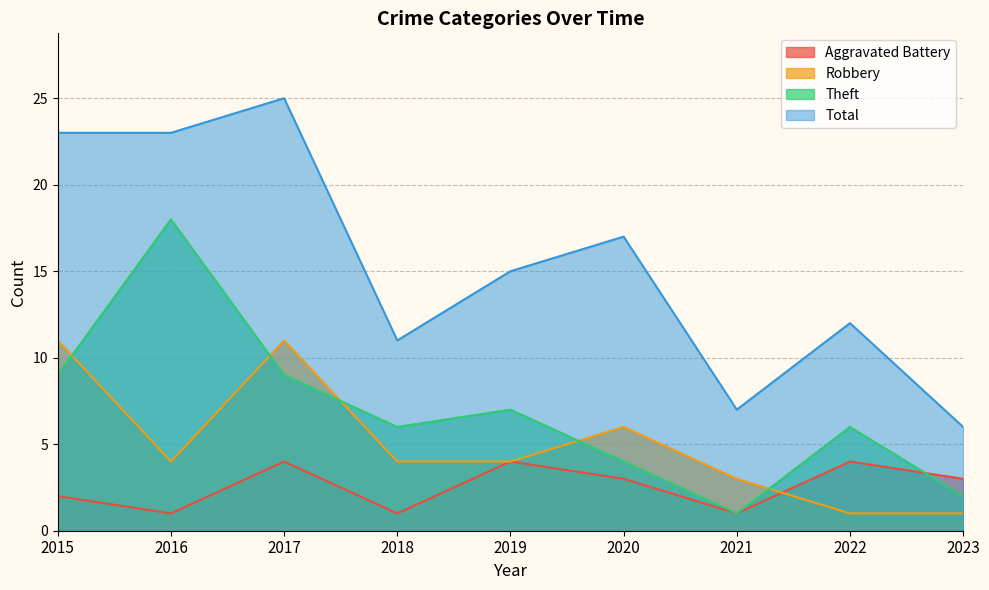

In Theft, how many points are lower than both neighbors (excluding endpoints)?

2